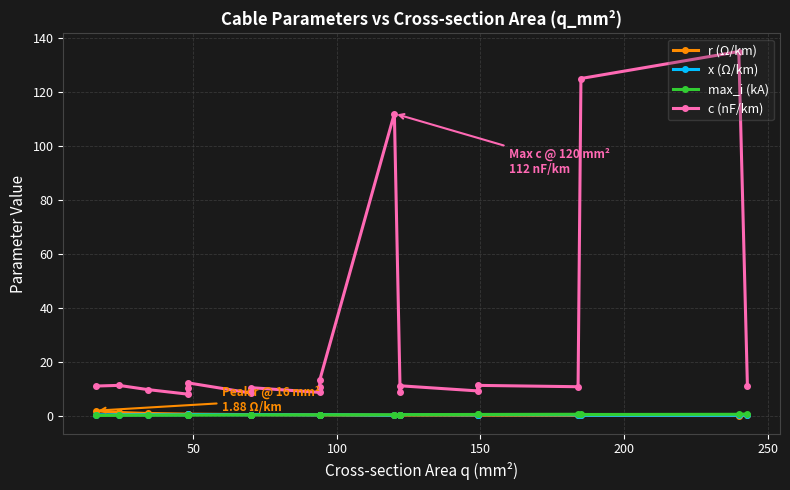

What are all the series names shown in the legend?

r (Ω/km), x (Ω/km), max_i (kA), c (nF/km)